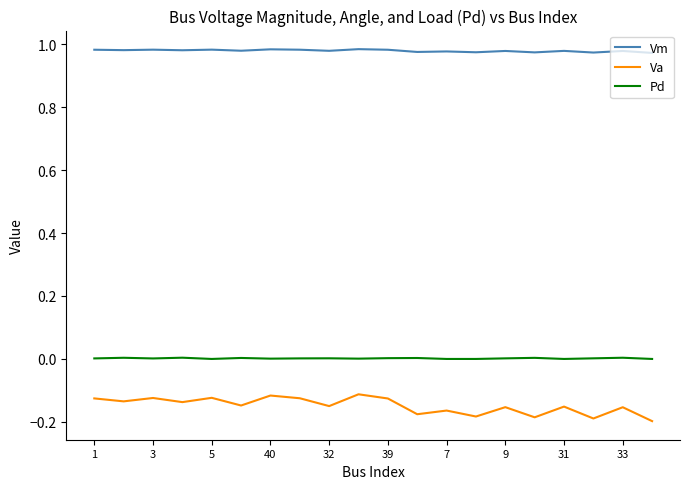

True or false: Vm and Pd intersect in this chart.

False